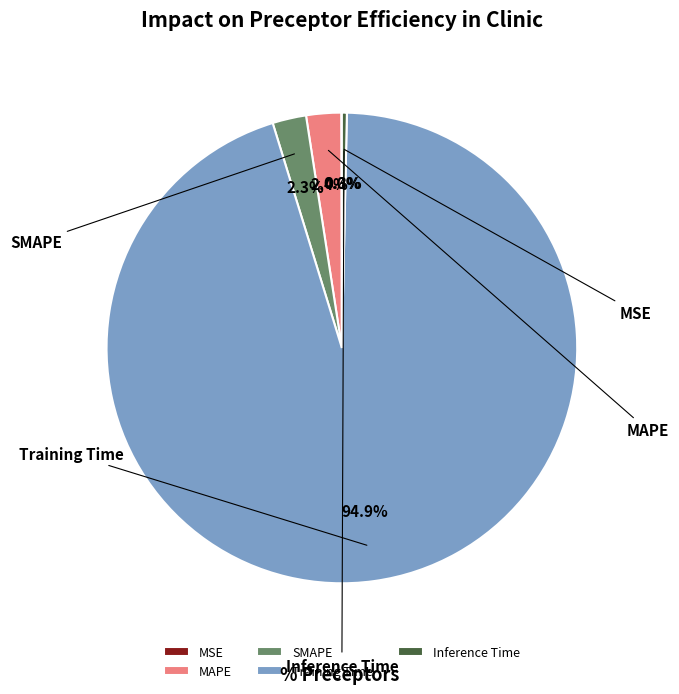

True or false: Inference Time accounts for 8% of the total.

False